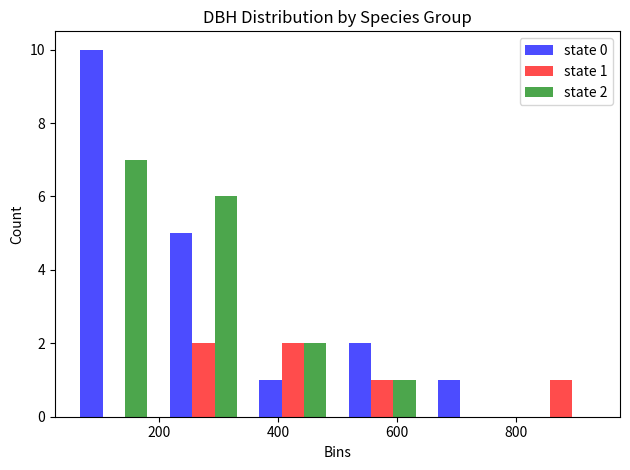

In the state 0 series, which range on the x-axis has the tallest bar?

50 to 200